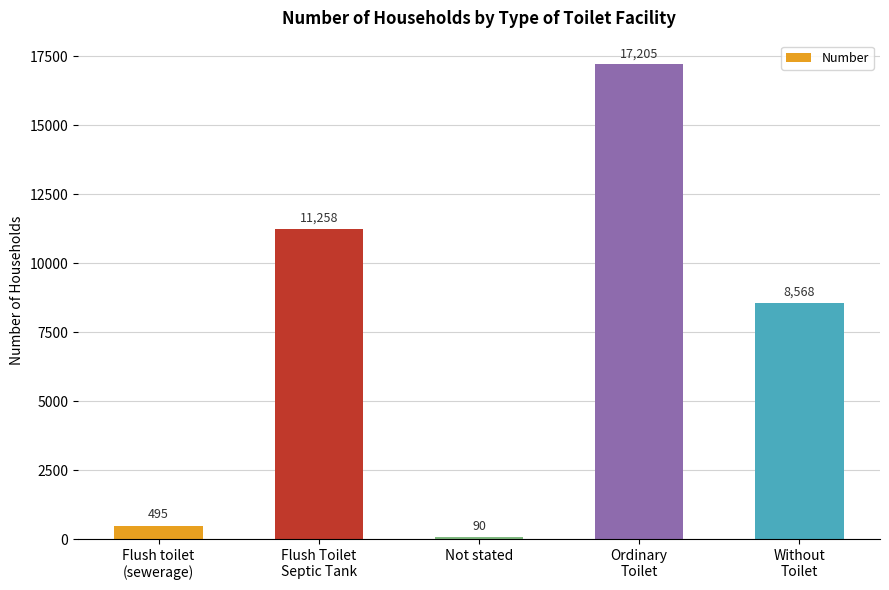

What is the label of the 5th bar from the right?

Flush toilet
(sewerage)